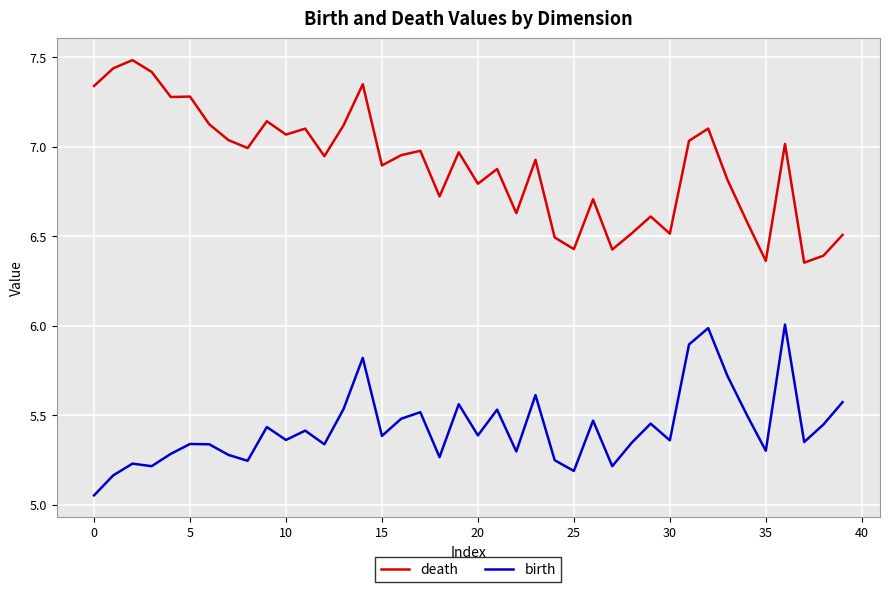

Which series has the largest total across all categories?

death